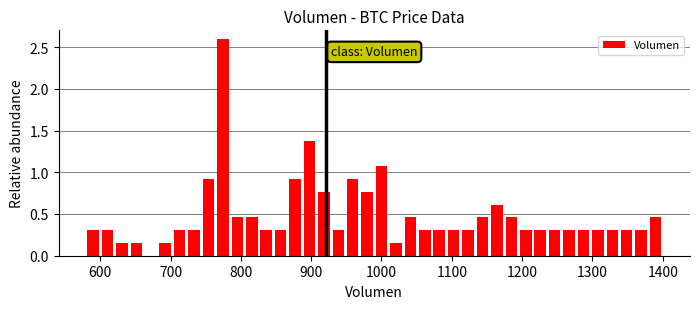

Read against the x-axis, roughly where is the centre of the tallest bar?

770